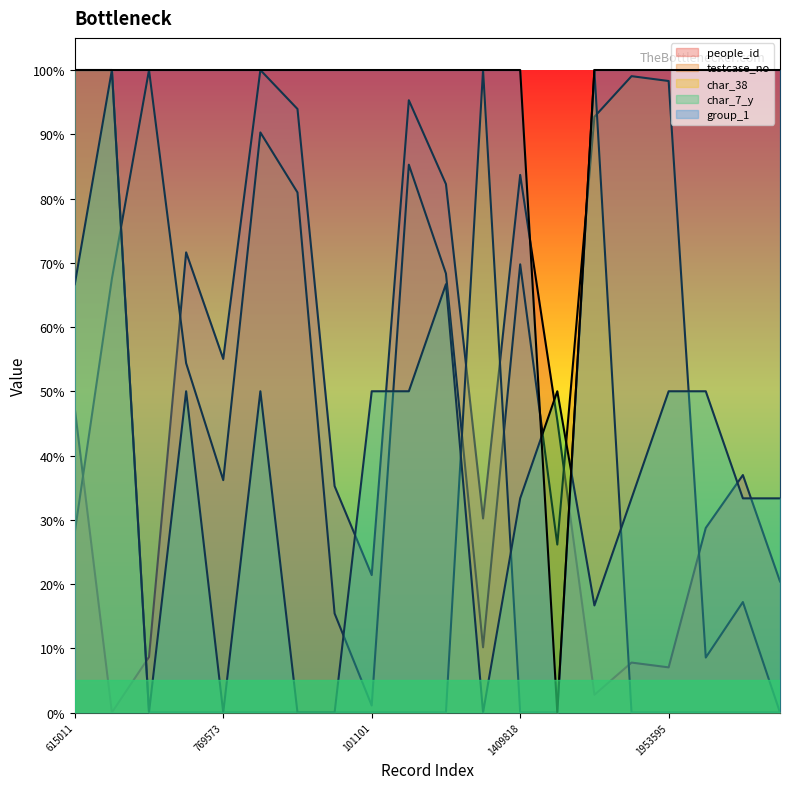

What is the difference between the testcase_no values at 1847393 and 769573?

56.6